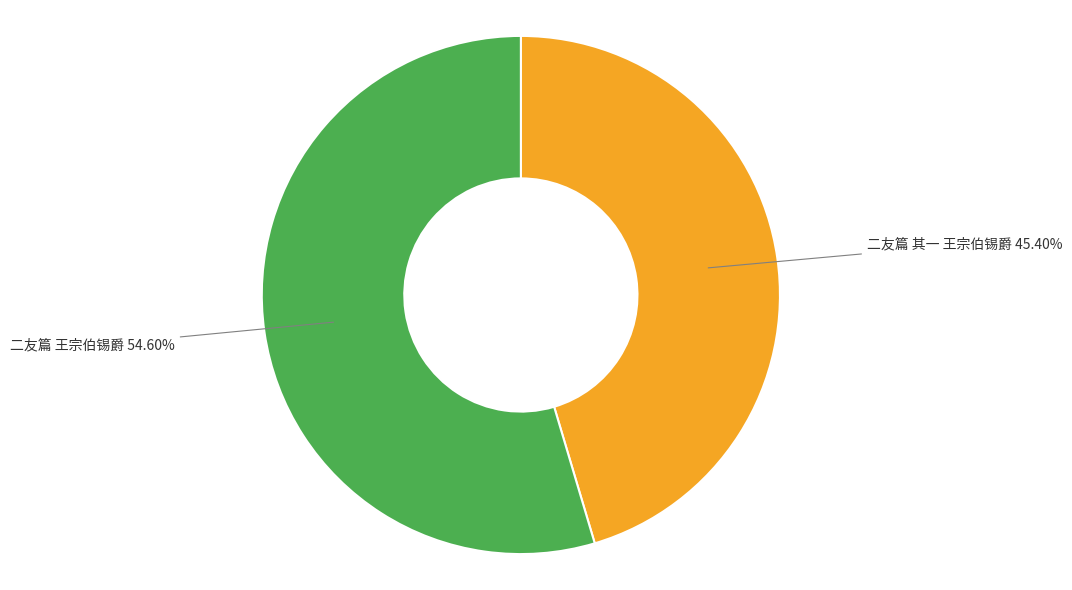

The 二友篇 其一 王宗伯锡爵 slice represents 45% of the pie. True or false?

True